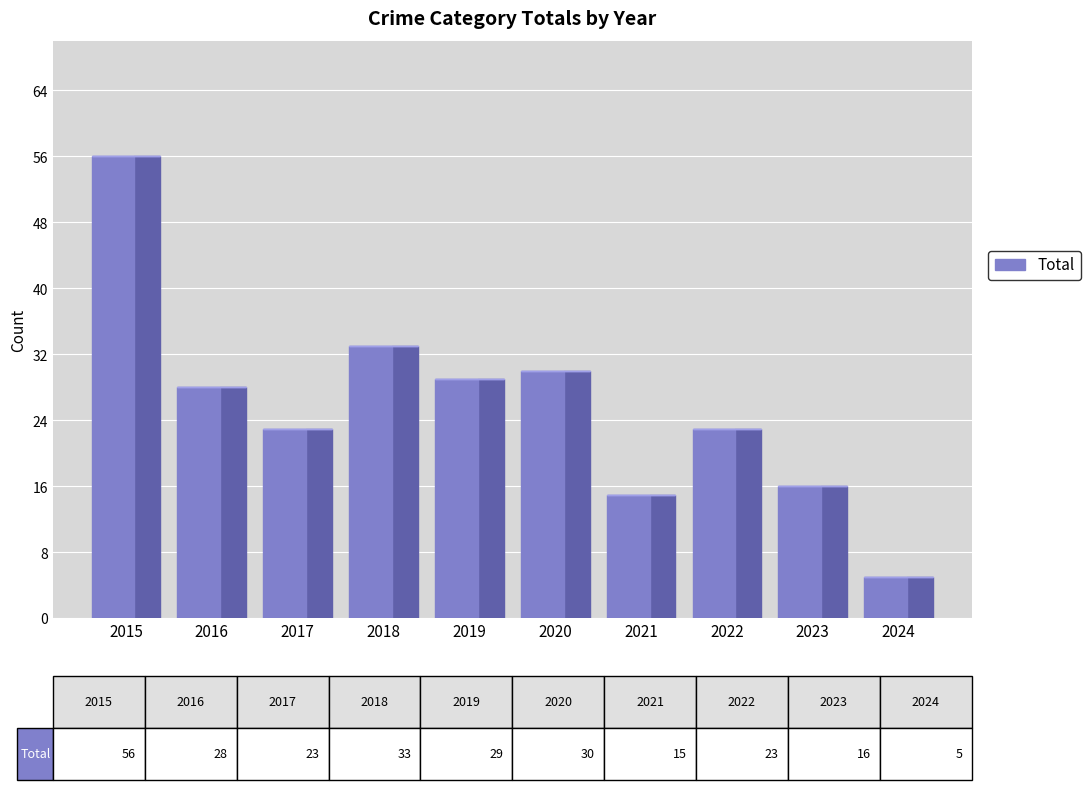

Read the value at 2024, to the nearest 5.

5